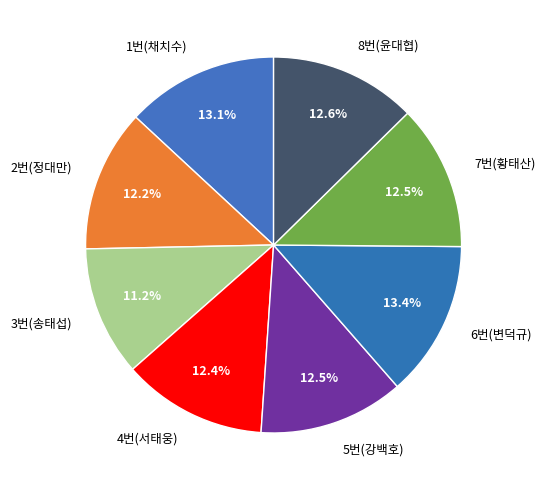

What is the smallest slice in the pie chart?

3번(송태섭)